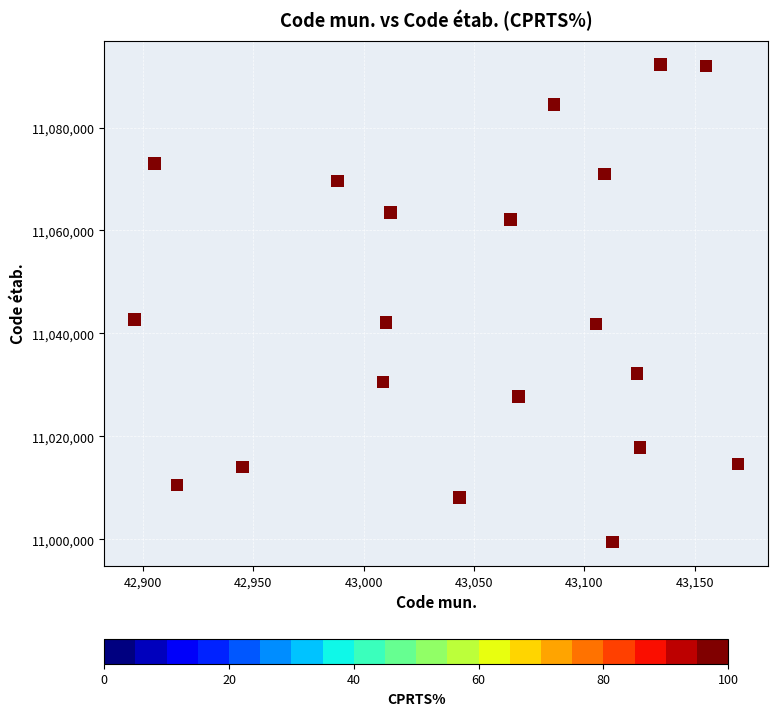

What is the range of Y values (max minus min)?

92689.4